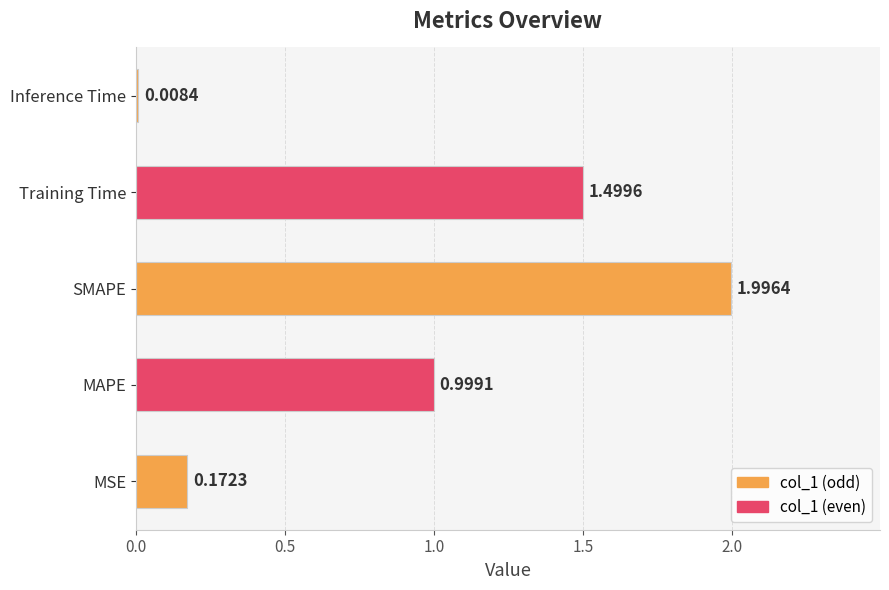

Which label corresponds to the smallest value in the chart?

Inference Time